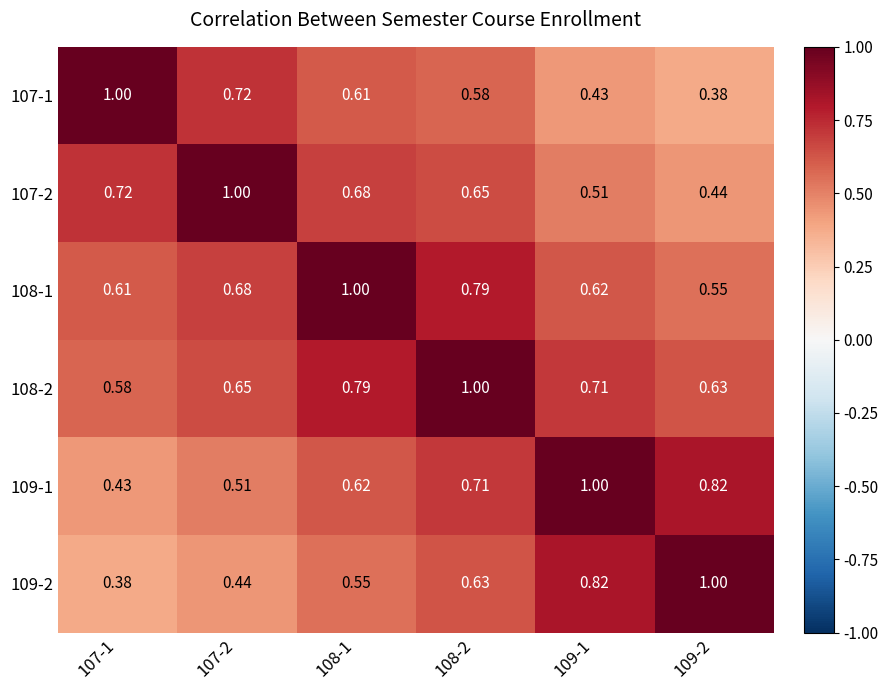

Is the value of 107-2 at 109-1 greater than the value of 109-1 at 109-1?

No